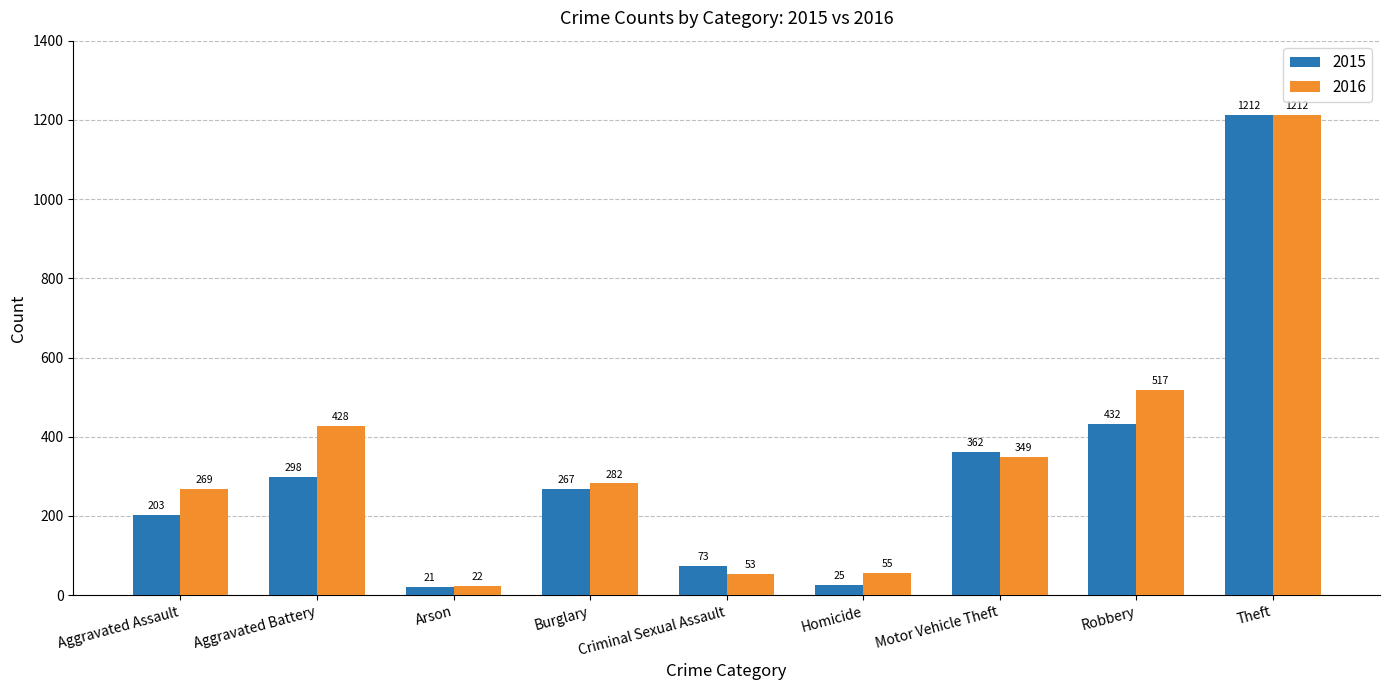

At which label does 2016 reach its peak?

Theft